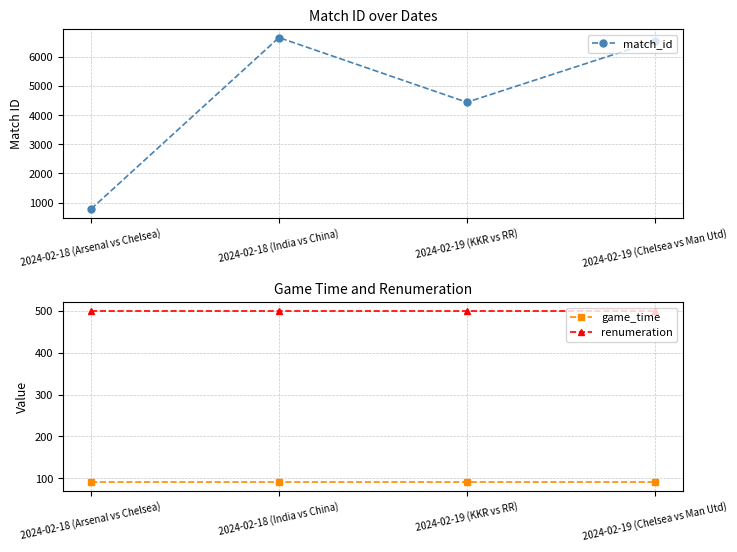

What is the difference between the highest and lowest values at 2024-02-18 (India vs China)?

6576